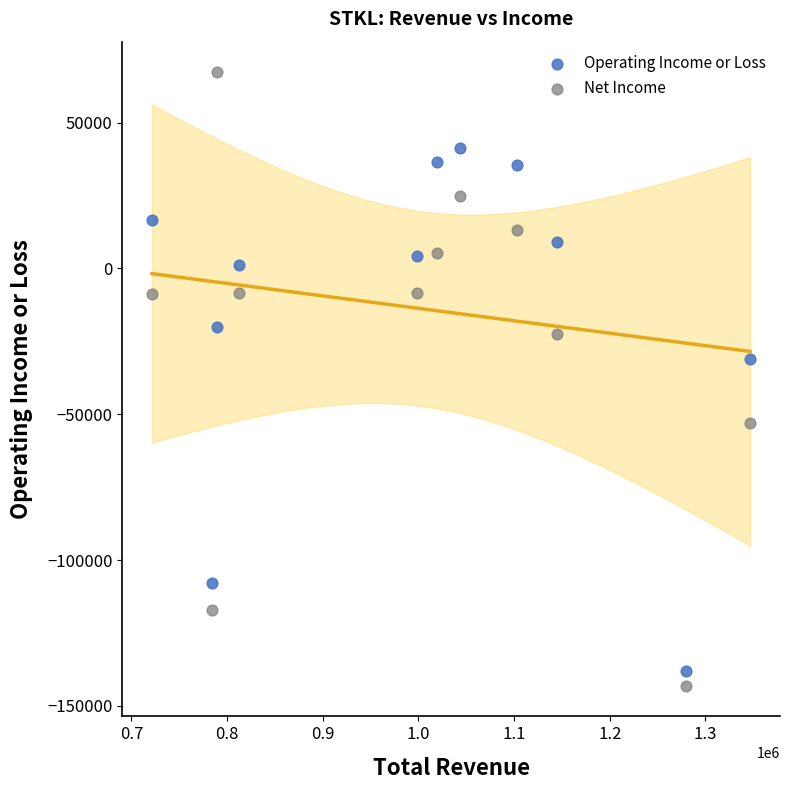

Across all data points, what is the range of X values (max minus min)?

625100